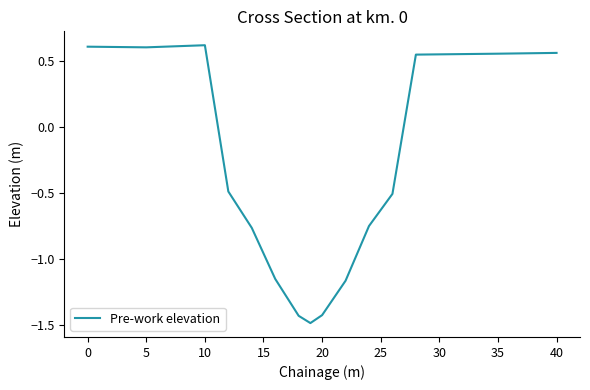

How many categories are shown in the chart?

15